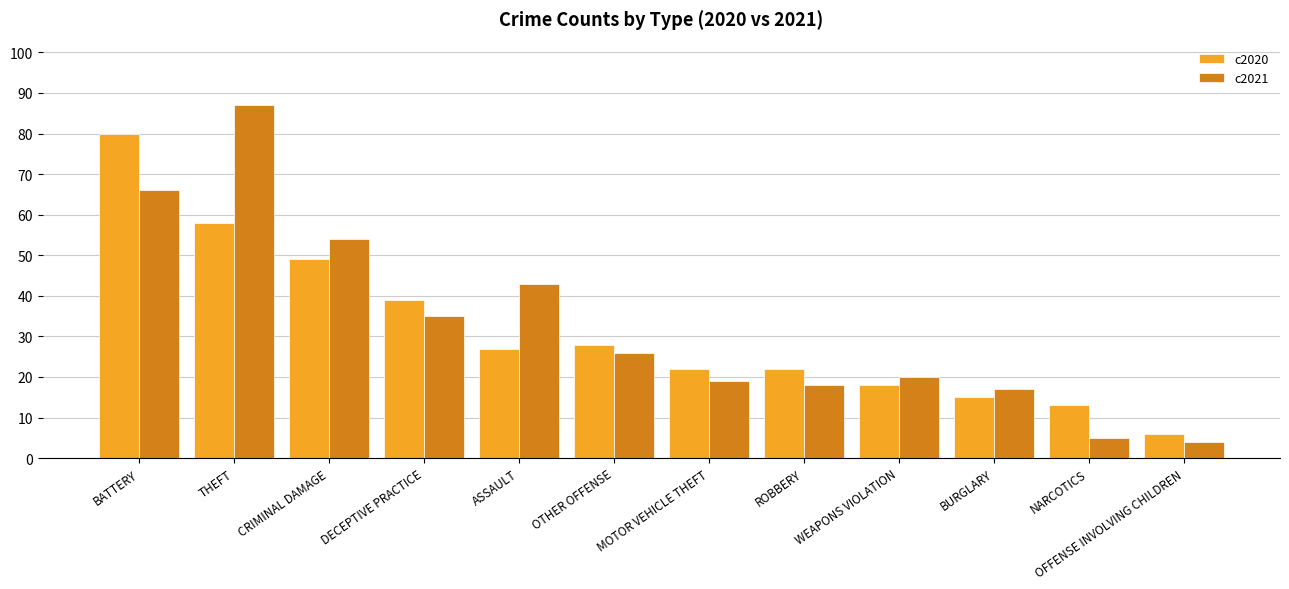

True or false: c2020 has a value of 86 at CRIMINAL DAMAGE.

False